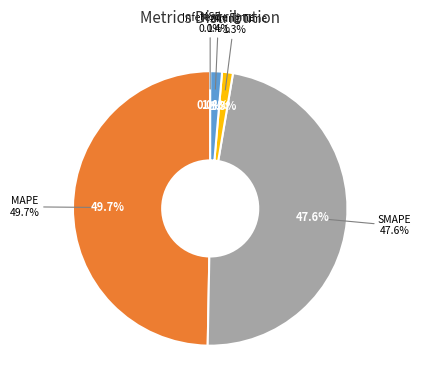

To the nearest percent, what portion does Training Time represent?

1%